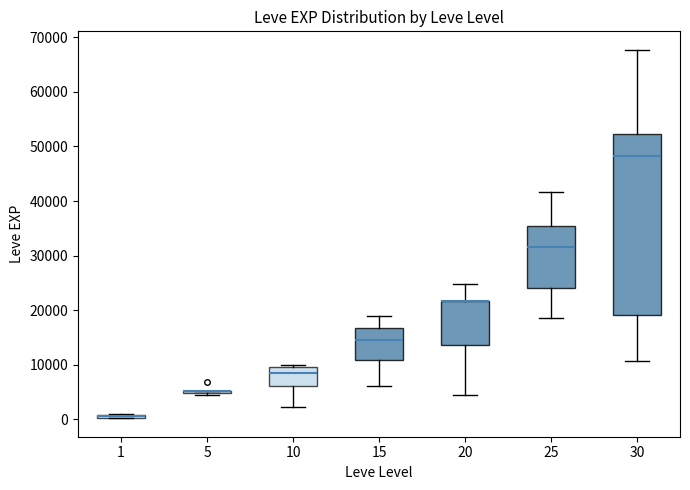

Where does the lower whisker of the box at x = 15 end on the y-axis? The values are not printed on the chart, so give them approximately, as read against the axis.

6000